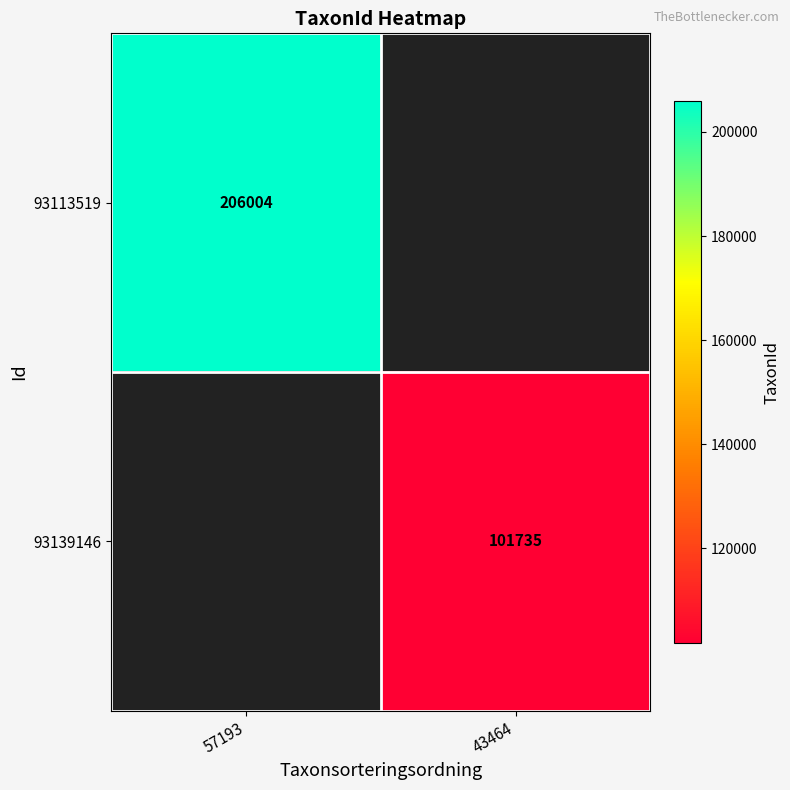

The value of 93113519 at 57193 is 206004. True or false?

True